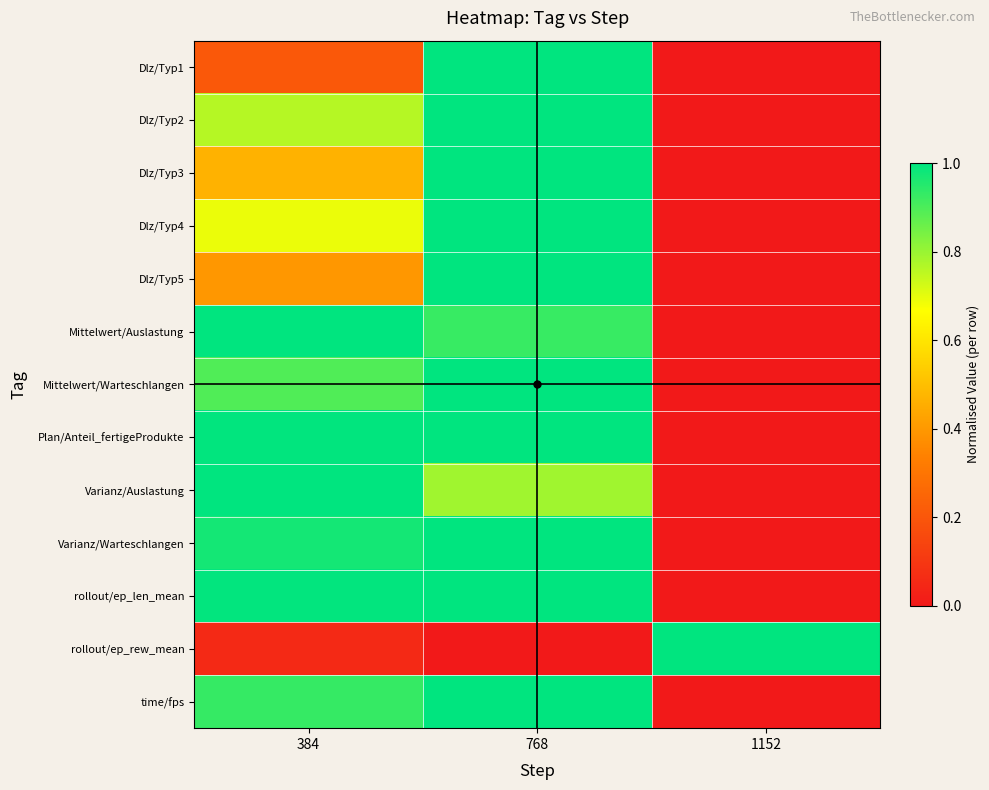

Which label corresponds to the largest value in the chart?

768